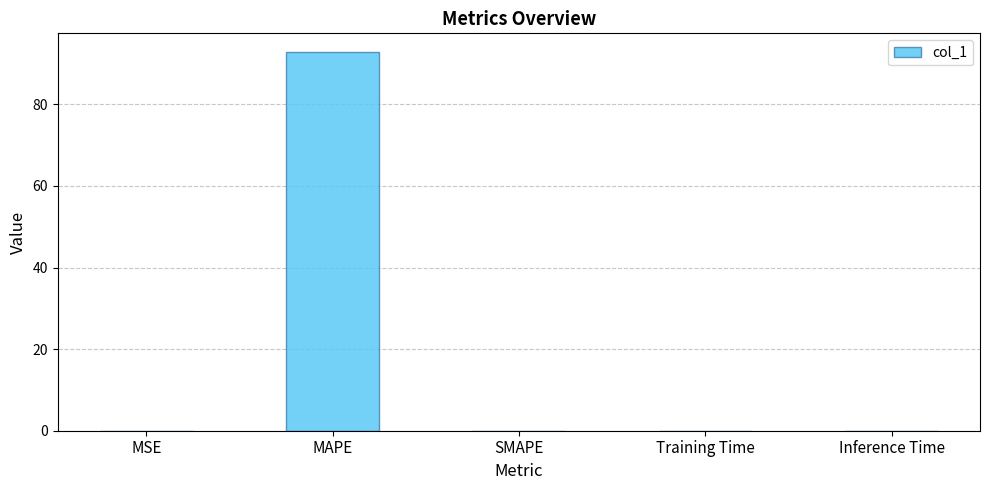

Which label corresponds to the largest value in the chart?

MAPE